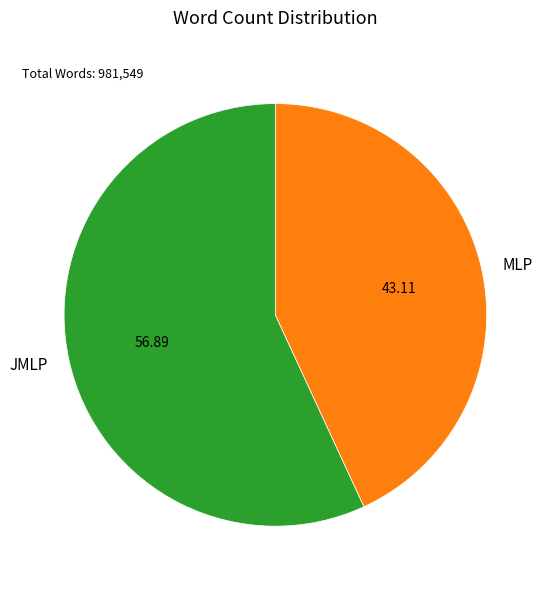

Do JMLP and MLP together represent more than half of the pie?

Yes